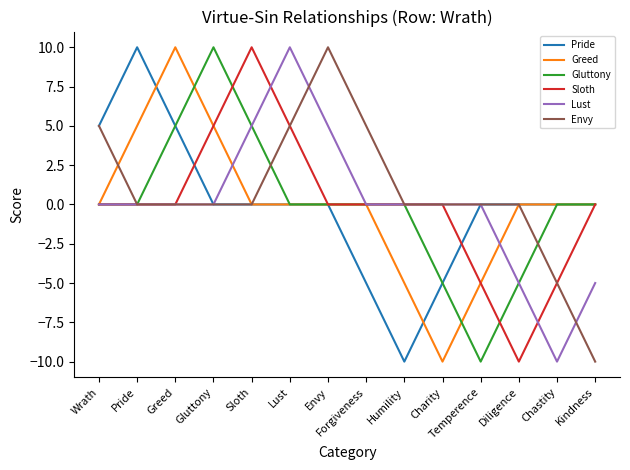

The value of Pride at Pride is 16. True or false?

False